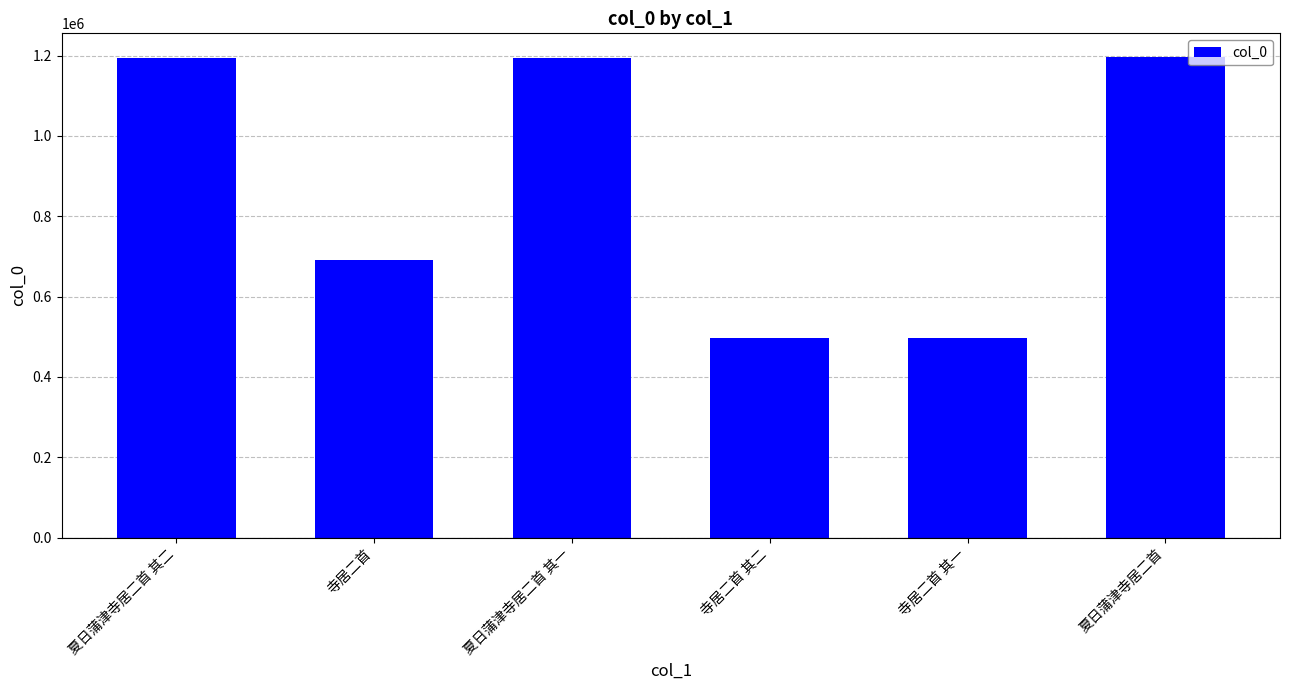

True or false: the data shows 496997 at 寺居二首 其一.

True